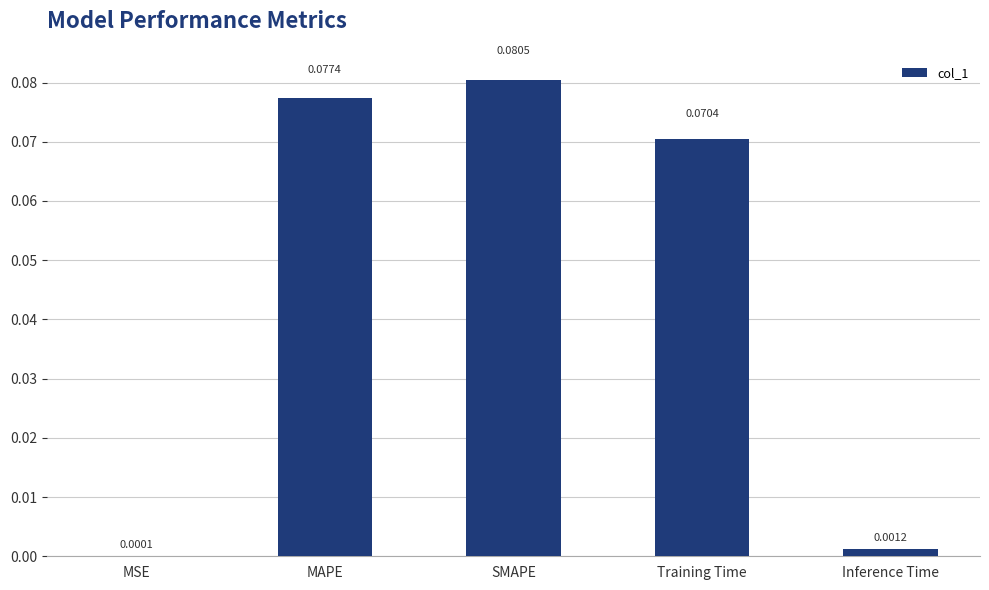

Between Training Time and SMAPE, which is larger?

SMAPE